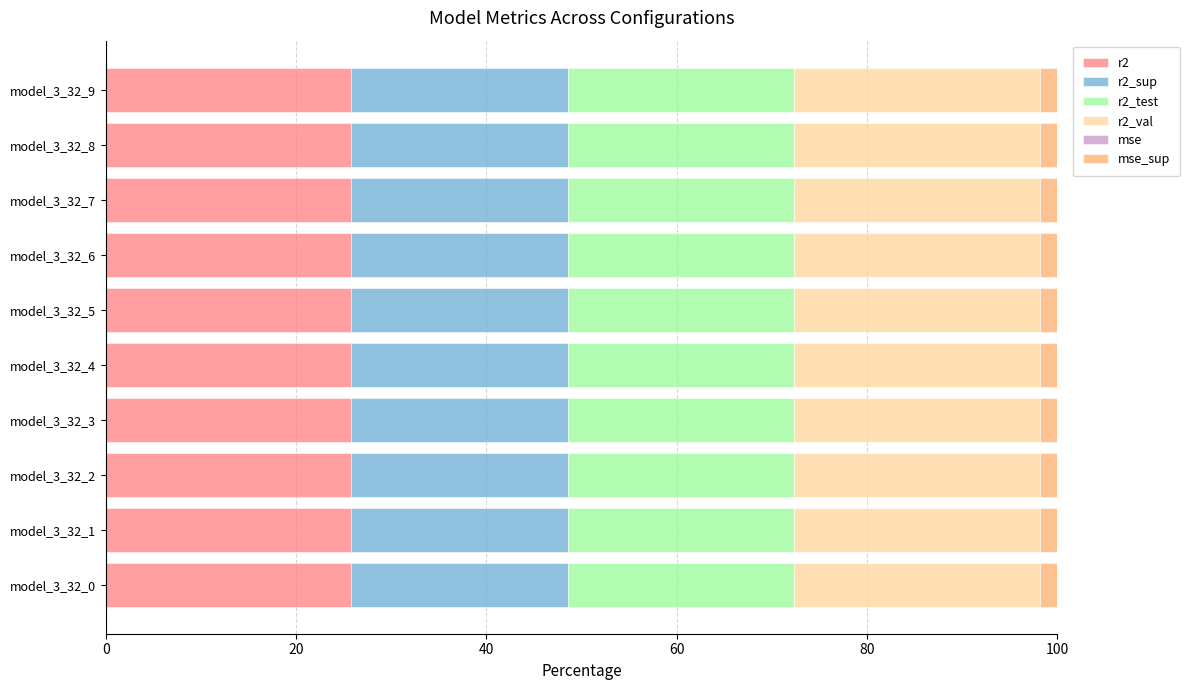

What is the highest value of the r2 series?

25.8